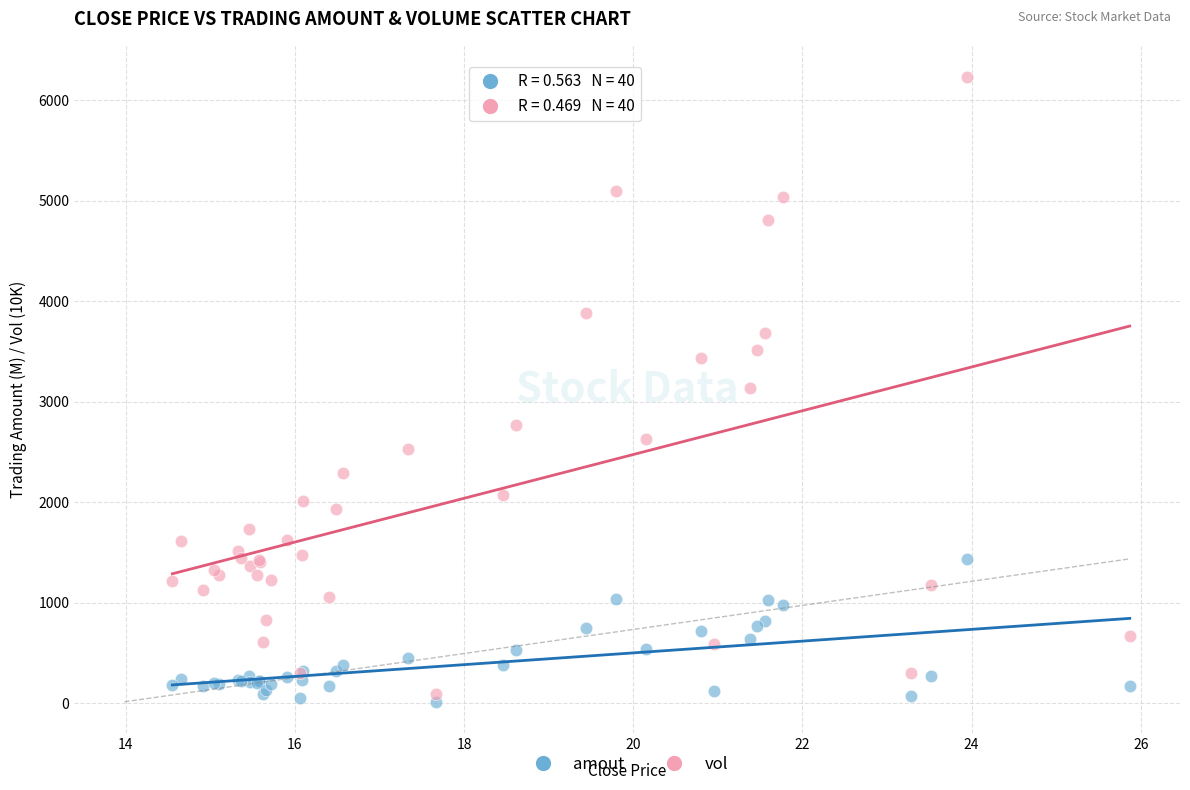

What is the X range (max minus min) for the scatter plot?

11.3